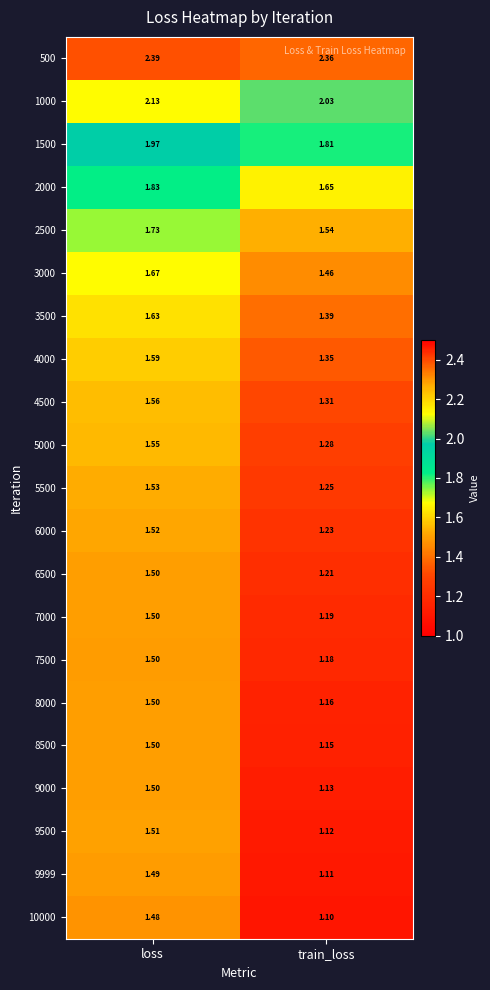

At which category is the sum across all series the highest?

loss